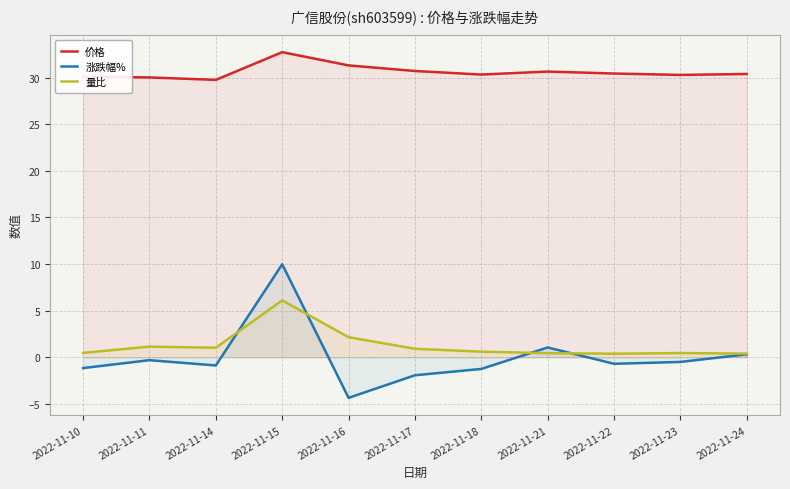

True or false: 量比 has a value of 11.0 at 2022-11-15.

False